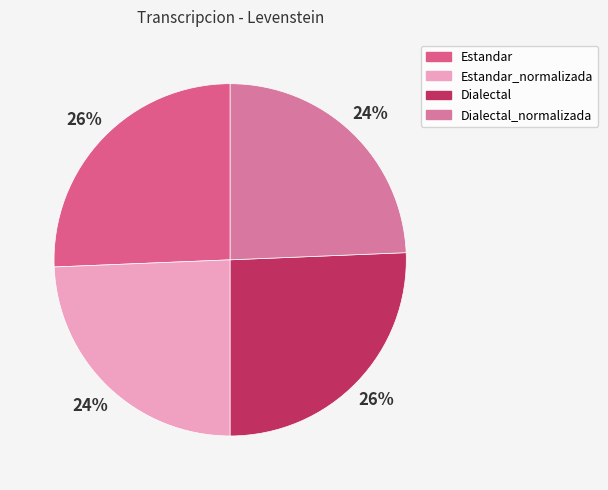

Is it true that Dialectal is 26% of the pie?

True